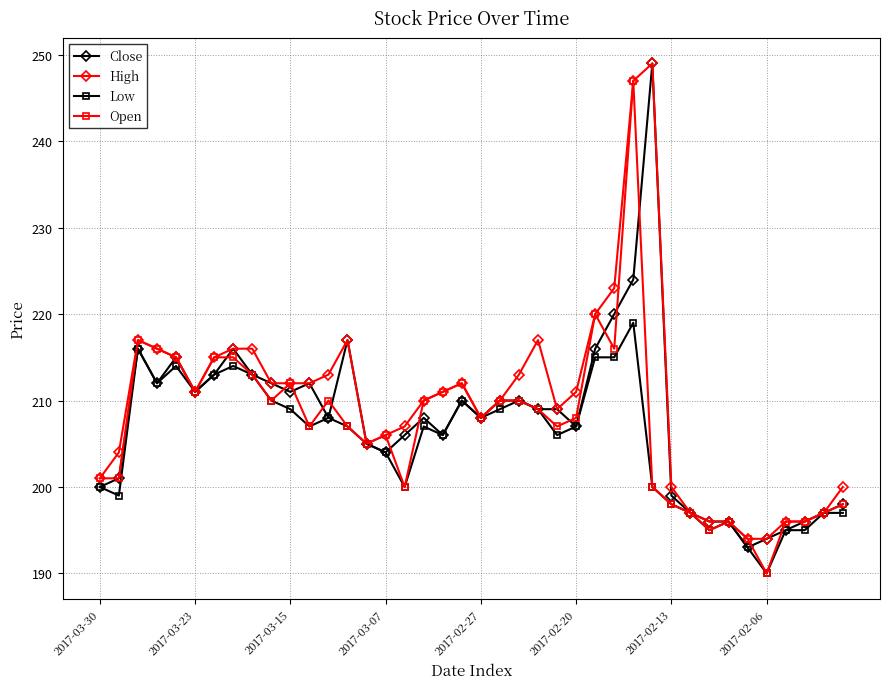

What is the maximum value for Open?

247